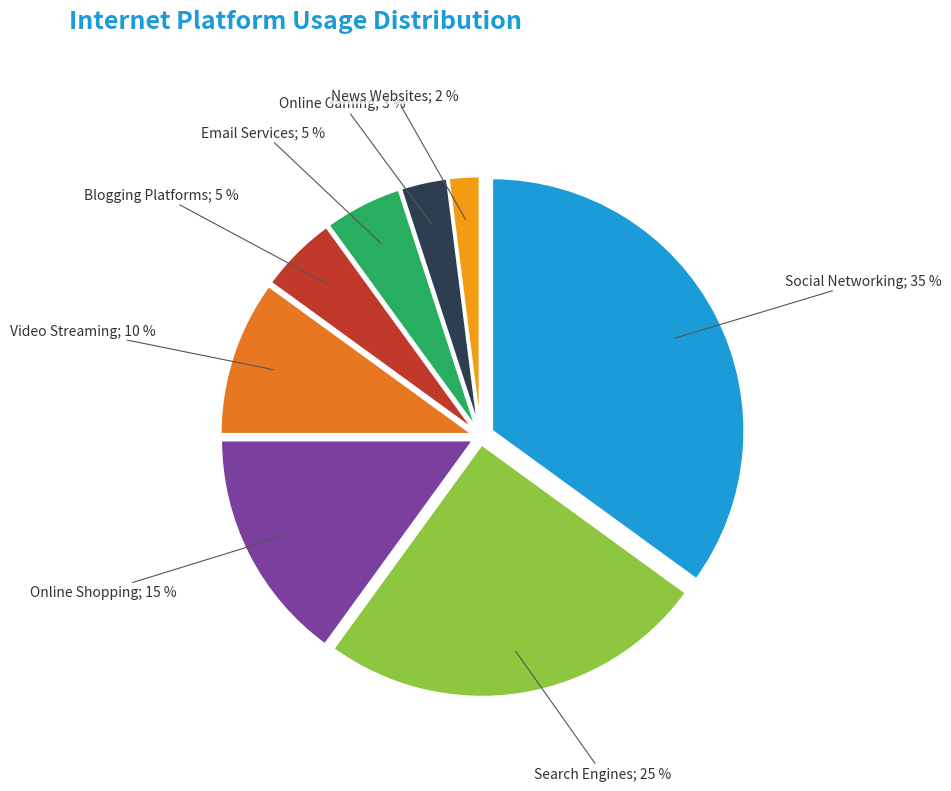

Is there any slice that represents more than half of the pie?

No